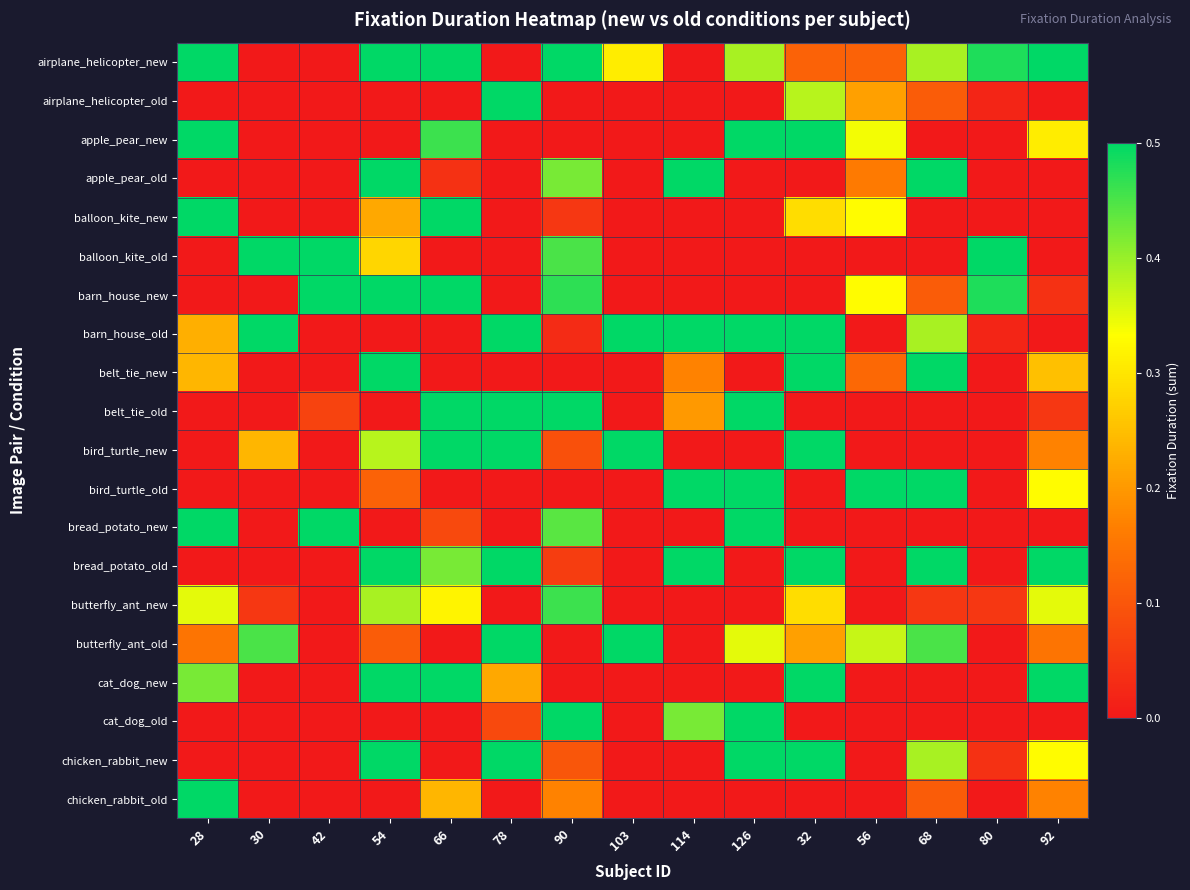

At how many categories does at least one series exceed 0?

15